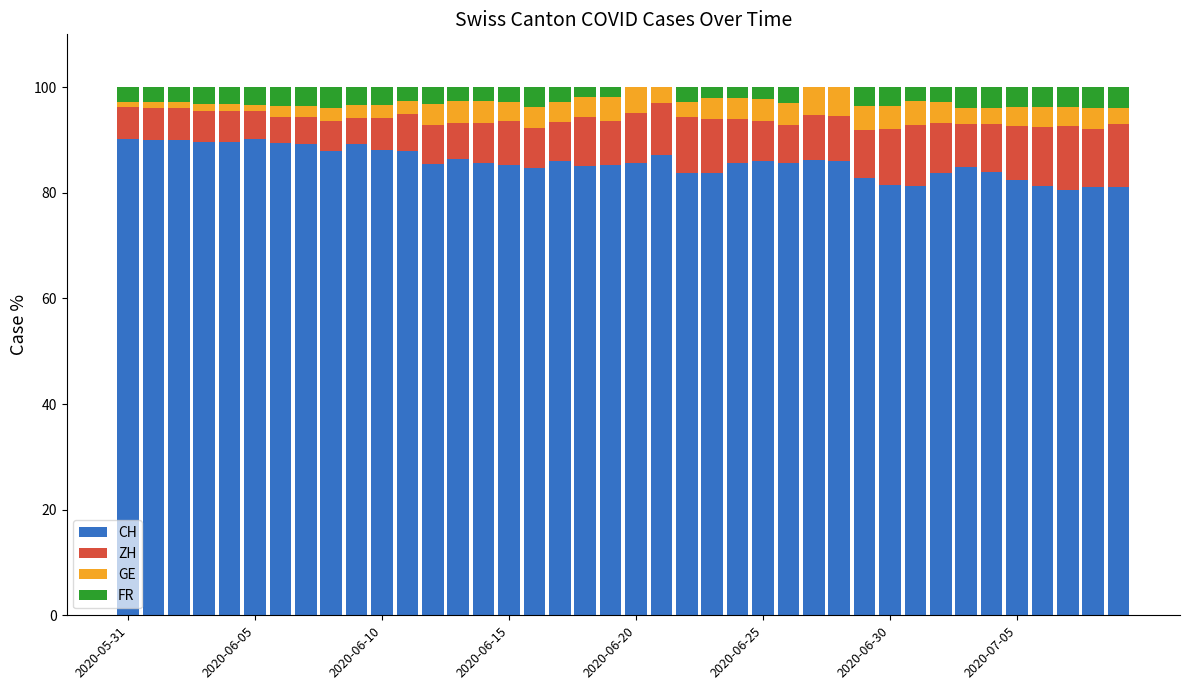

What is the highest value of the CH series?

90.2